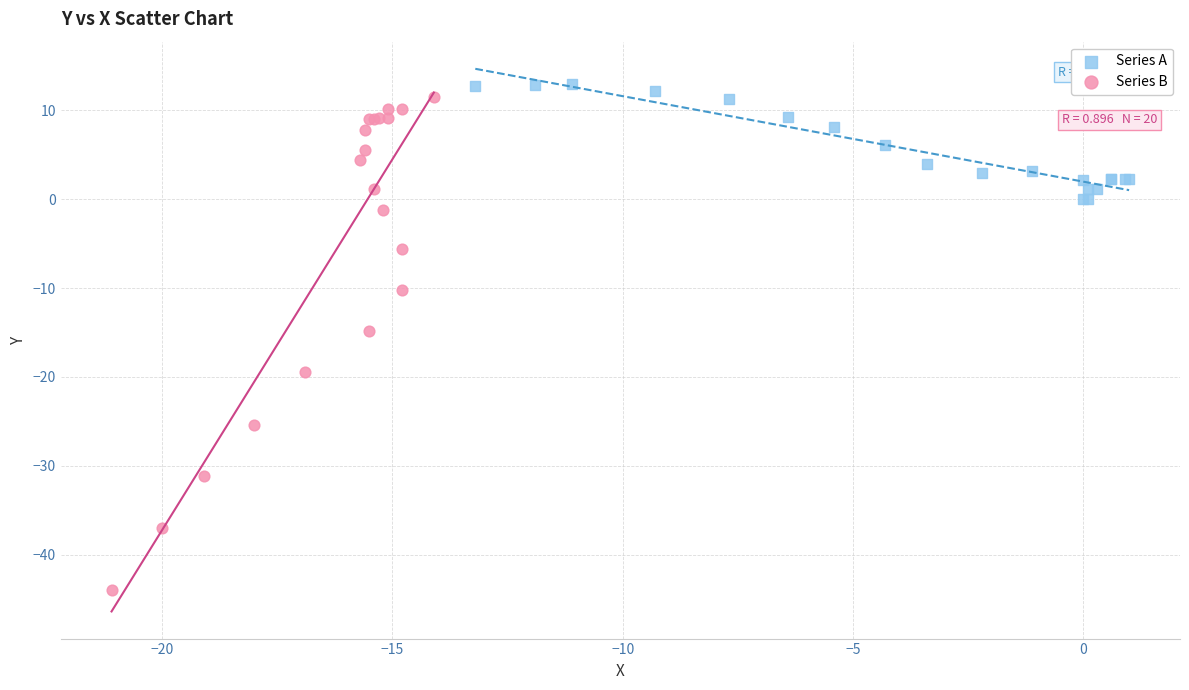

What are all the series names shown in the legend?

Series A, Series B